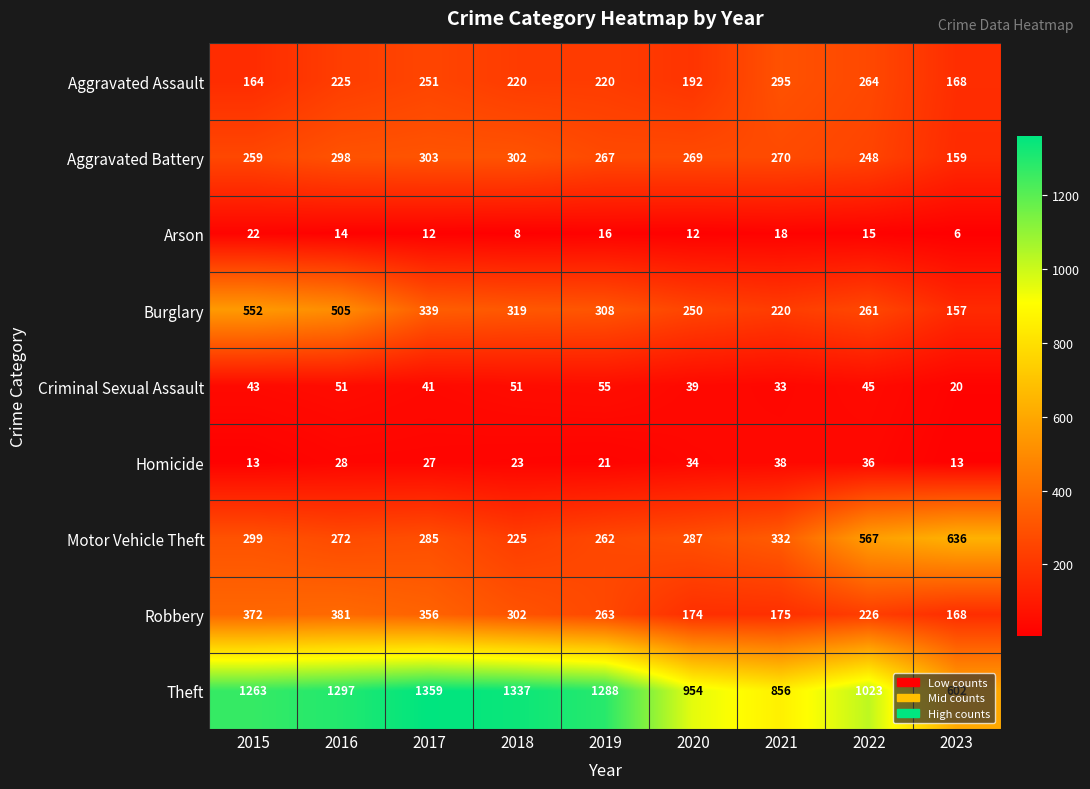

Which series has the largest total across all categories?

Theft